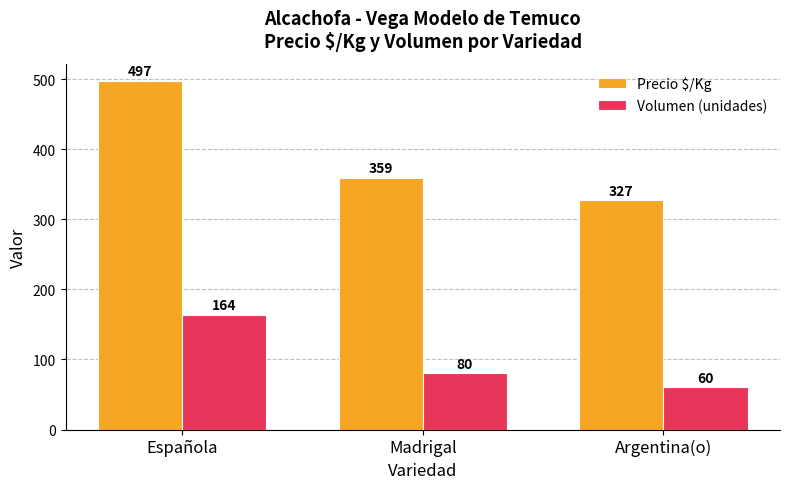

Count the number of categories in the chart.

3